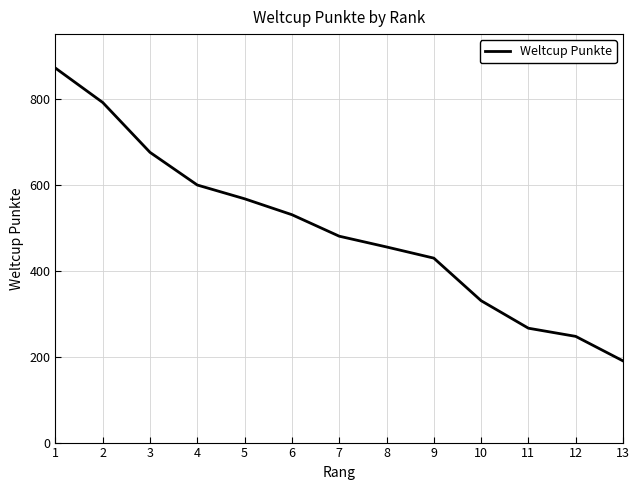

At which label does the data first exceed 480?

1